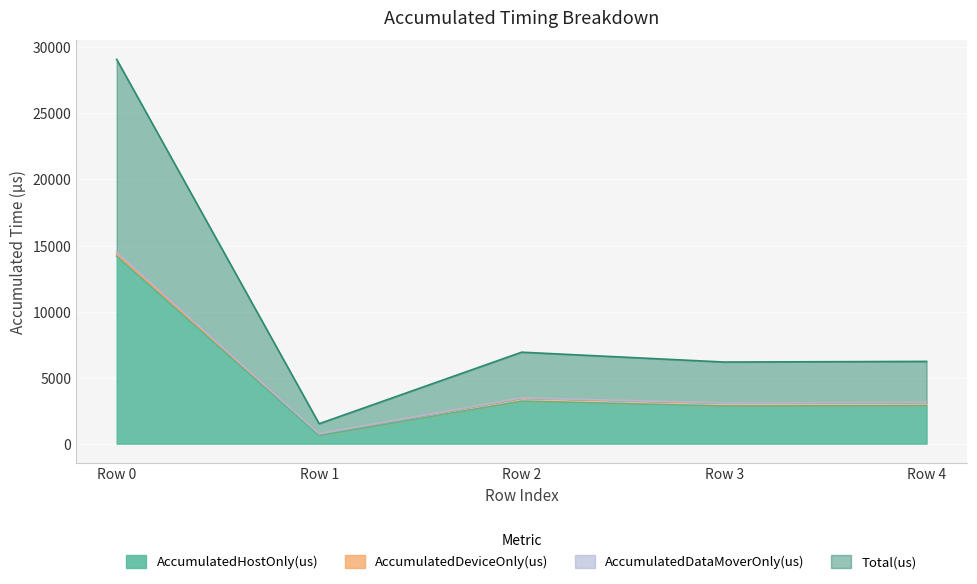

How many values in the AccumulatedDataMoverOnly(us) series exceed 3113?

2